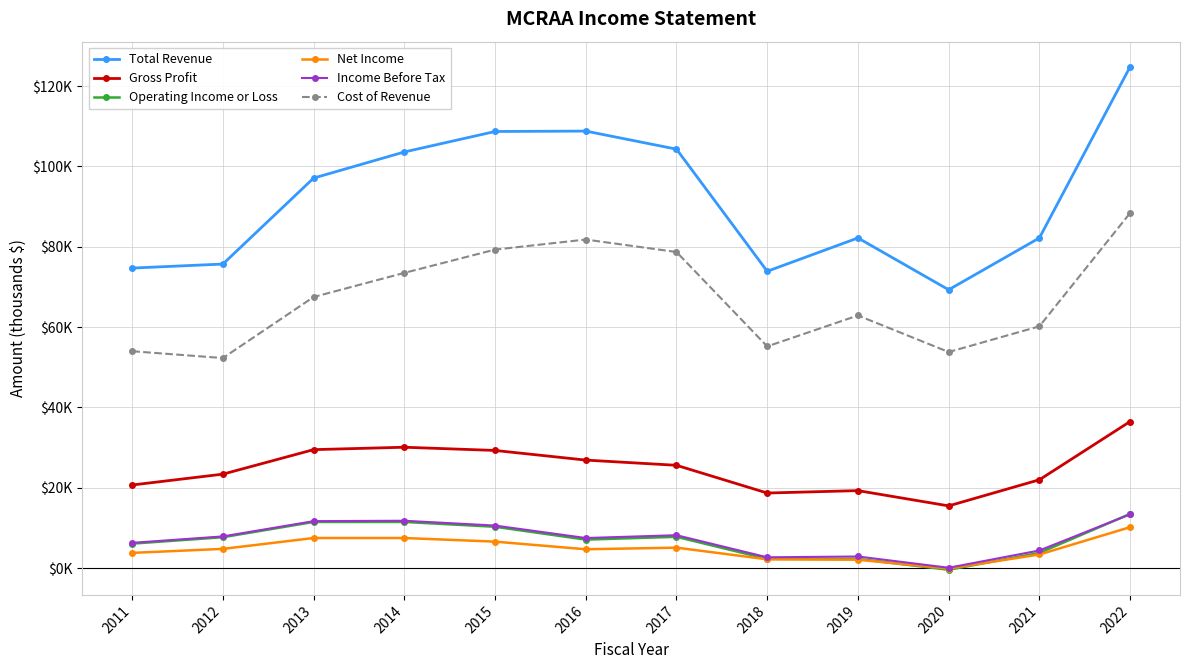

What are all the series names shown in the legend?

Total Revenue, Gross Profit, Operating Income or Loss, Net Income, Income Before Tax, Cost of Revenue